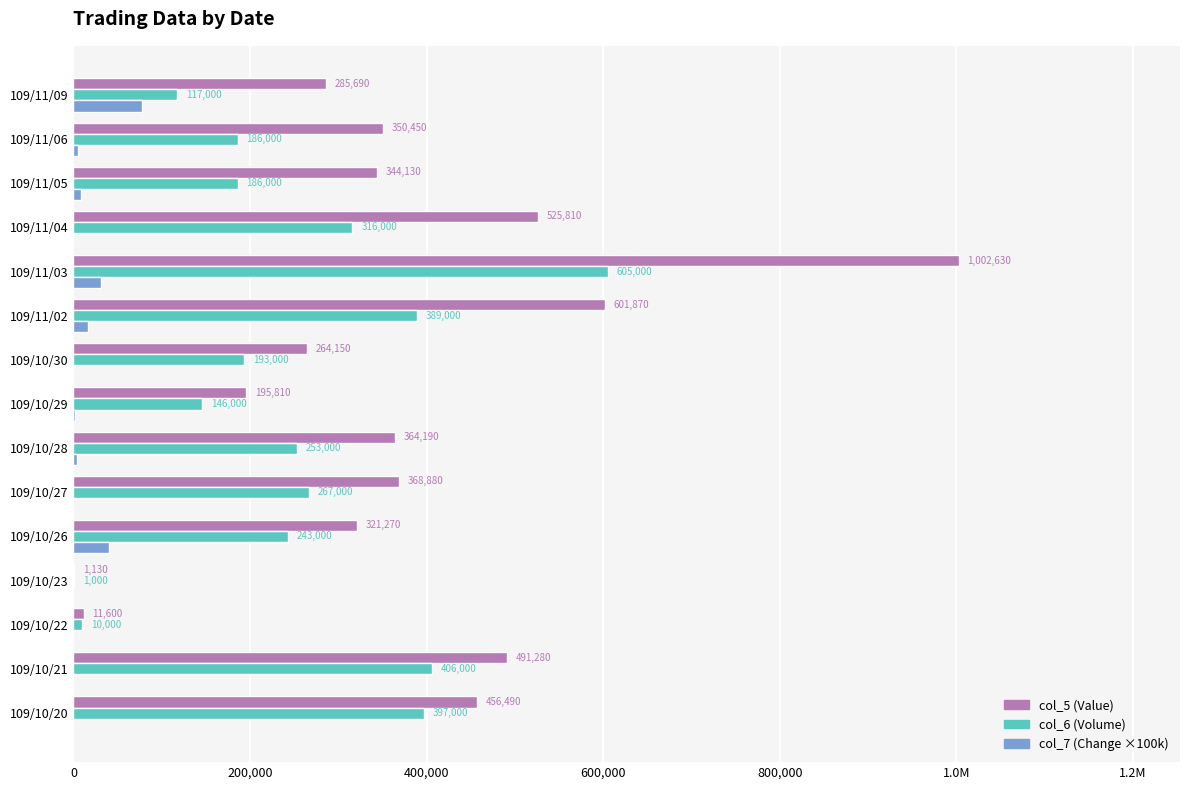

How many bars are there in each group?

3